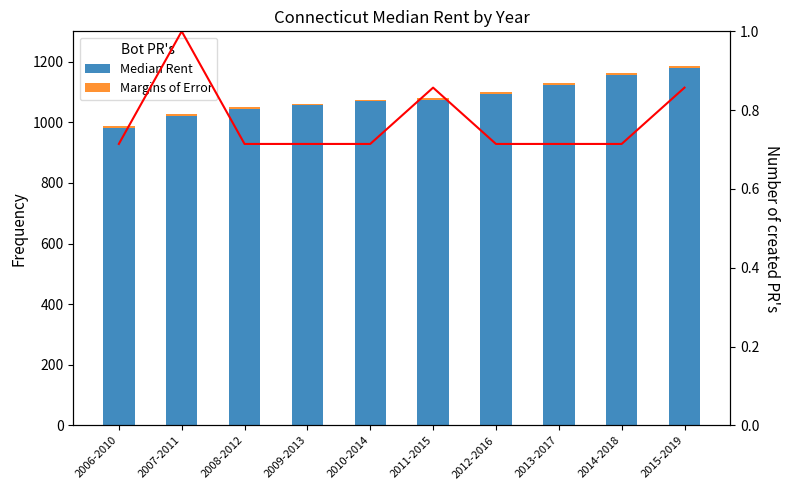

Rank the series by their maximum value, from lowest to highest.

Trend, Margins of Error, Median Rent